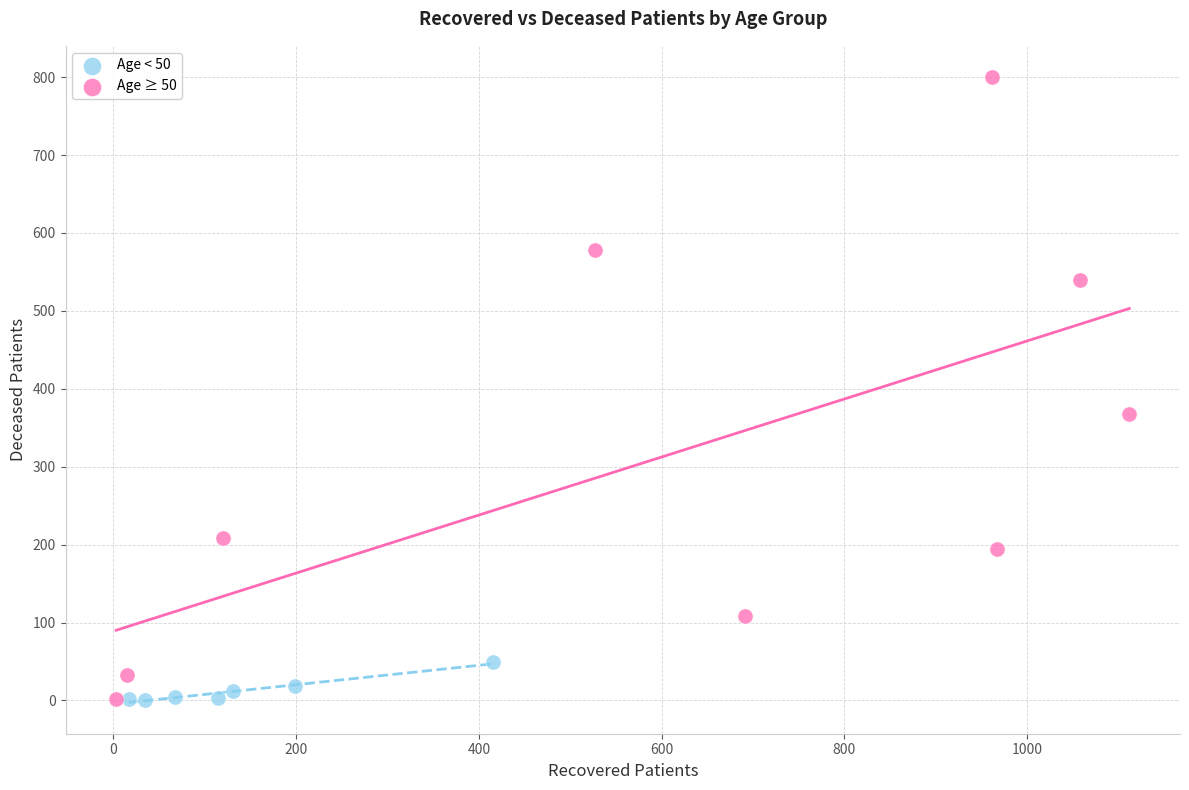

Which series has the widest spread of Y values?

Age ≥ 50